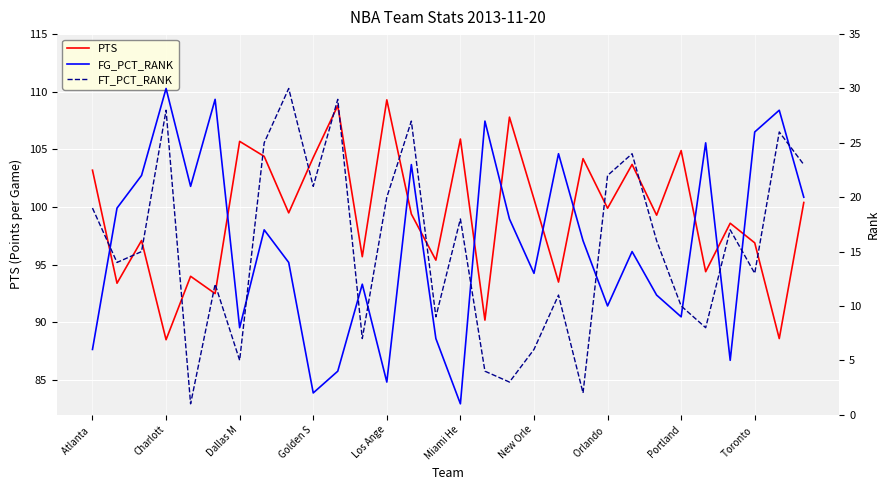

What is the approximate value of FG_PCT_RANK at 13?

23.0